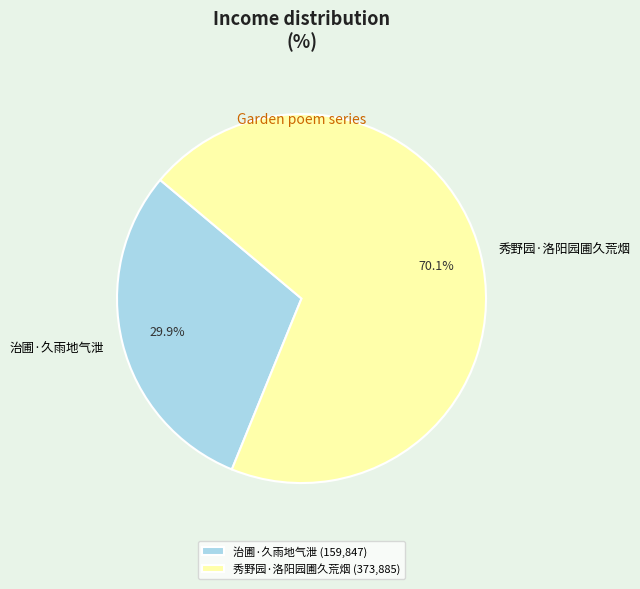

How many segments does this pie chart have?

2